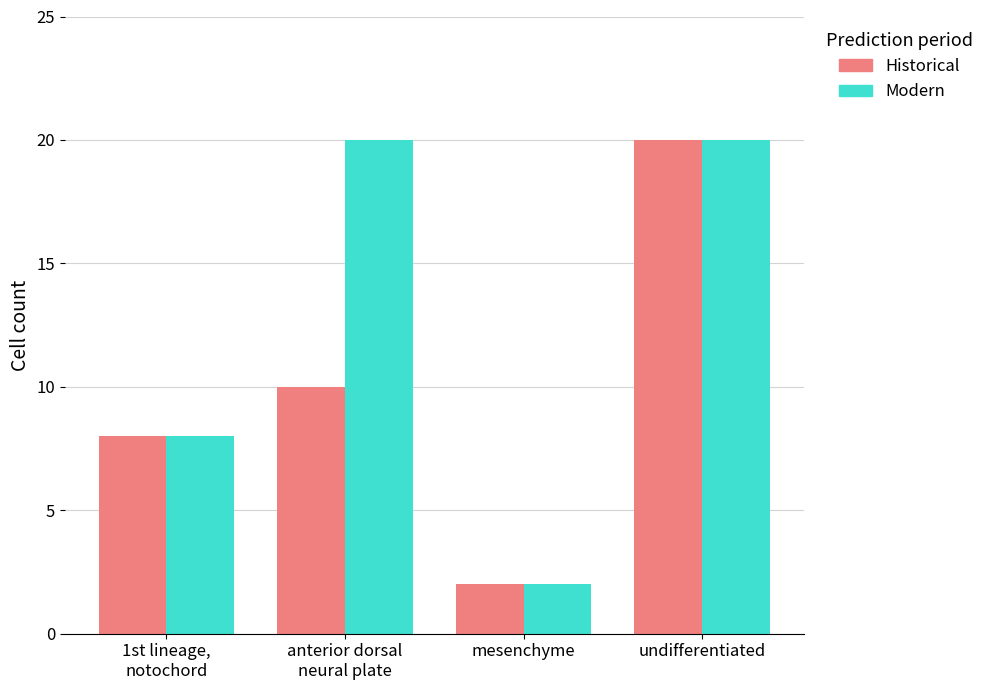

Reading right to left, transcribe all the data shown in this chart.

Historical: 20	2	10	8
Modern: 20	2	20	8